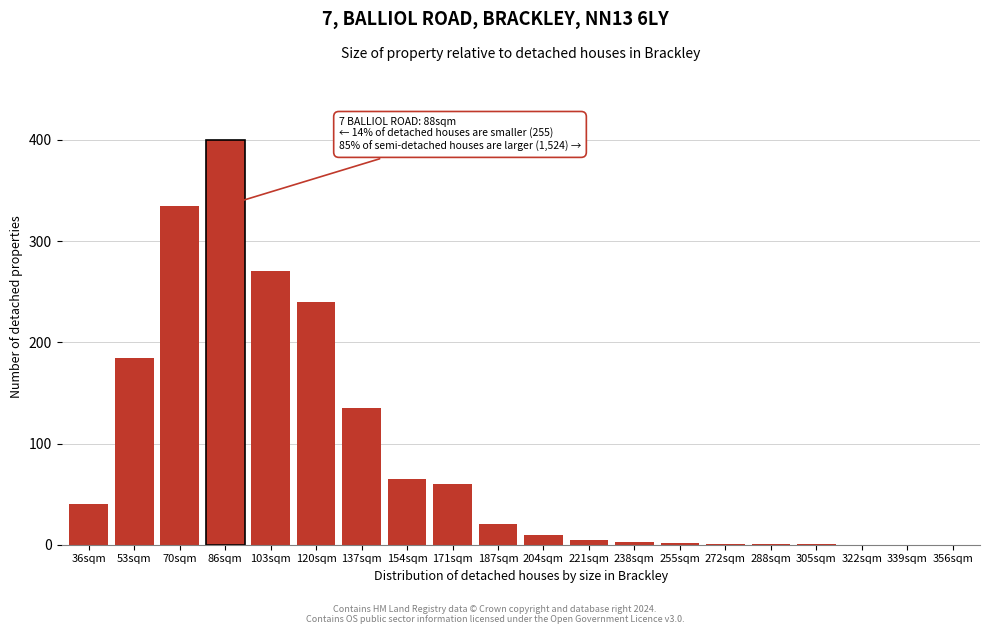

What is the maximum value shown in the chart?

400